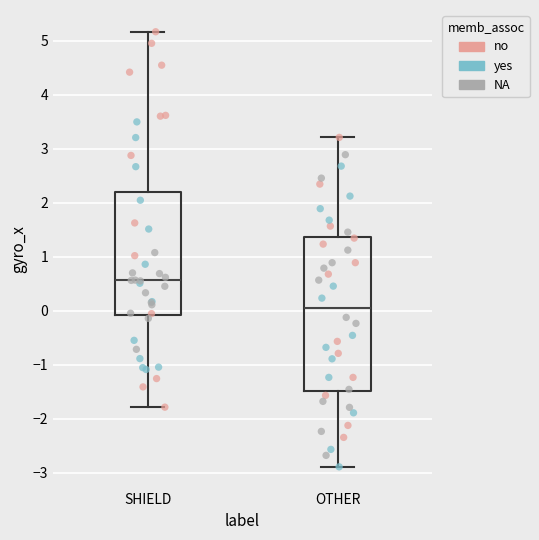

Which box has the highest median line?

SHIELD